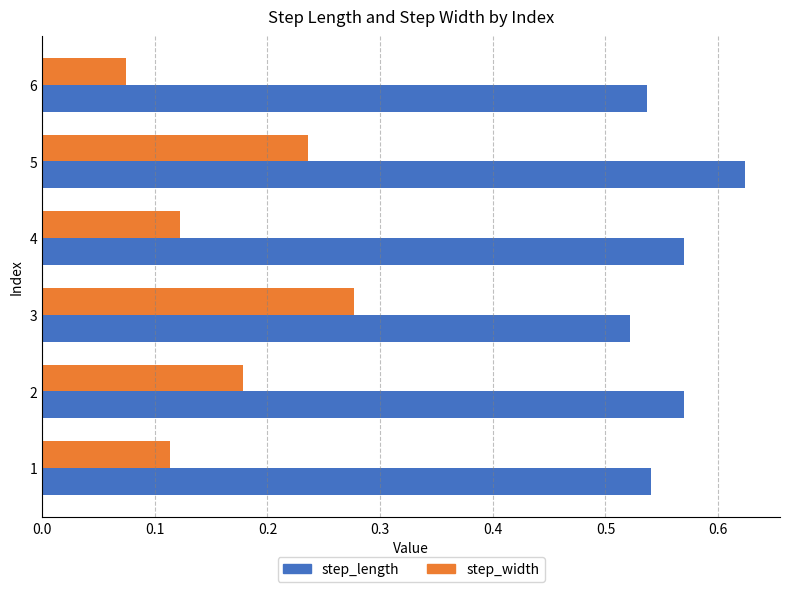

At which label does step_length reach its minimum?

3